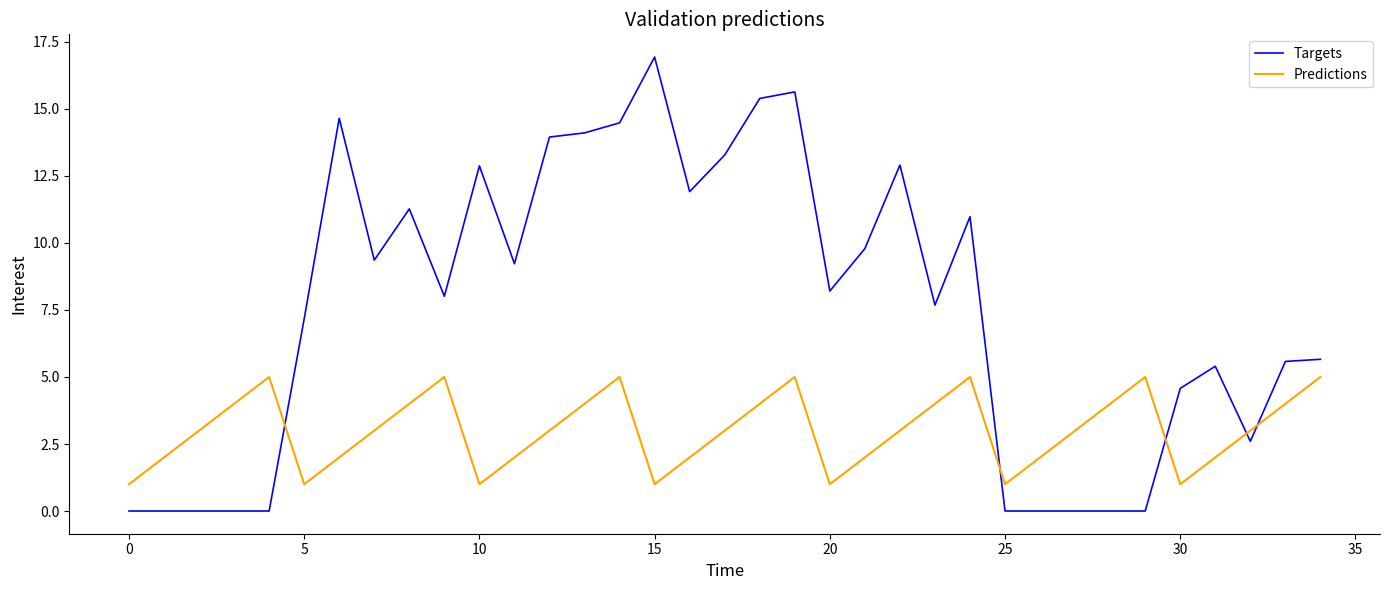

What is the difference between the maximum and minimum values in the Predictions series?

4.0